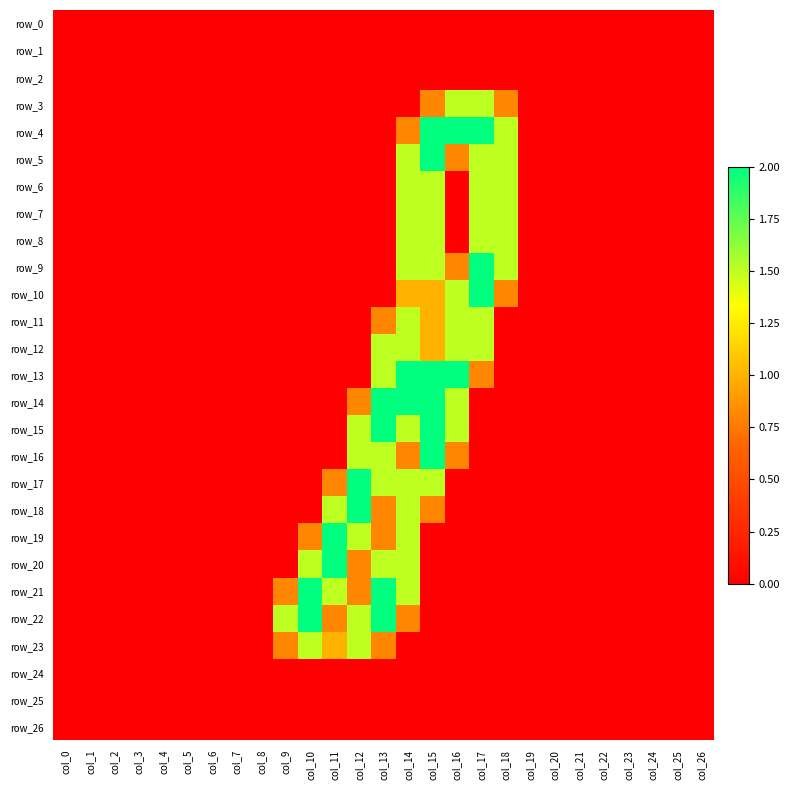

What is the difference between the second highest and second lowest values in the row_3 series?

1.5